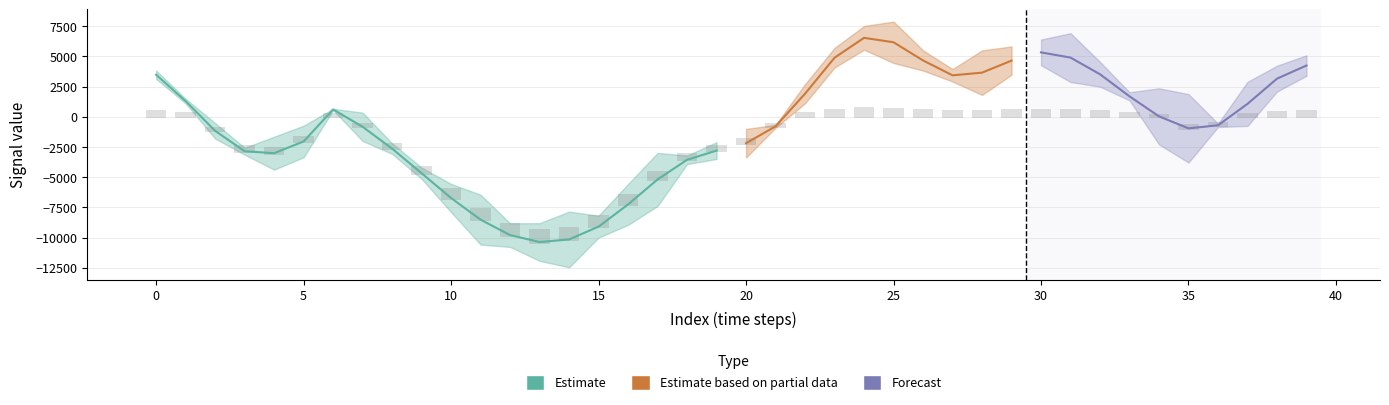

What is the lowest value of the spline series?

-10371.1